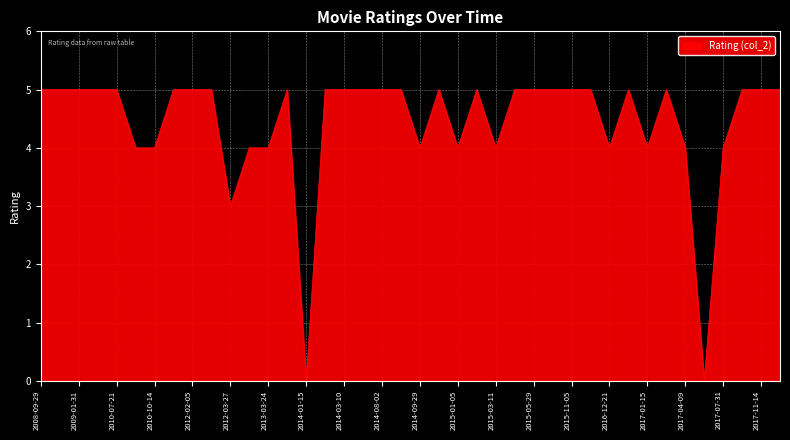

What is the difference between the maximum and minimum values?

5